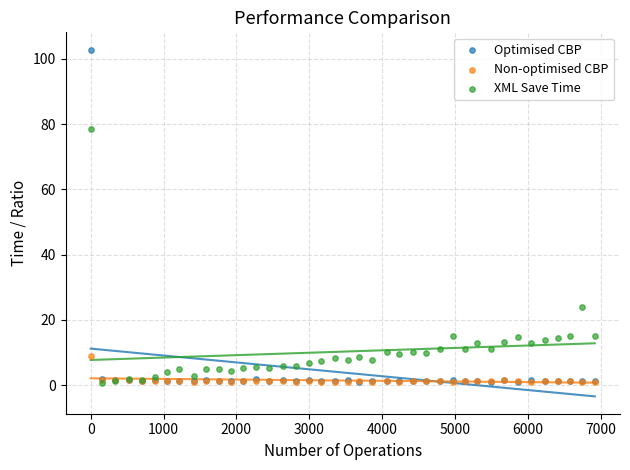

In the XML Save Time series, what Y value is closest to 39?

23.8